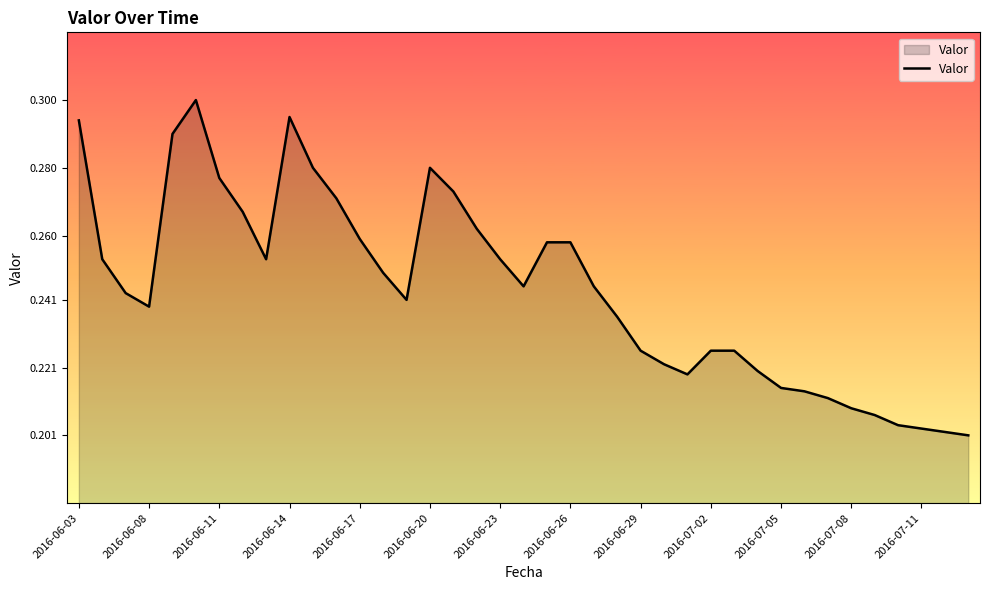

True or false: the data has more than 0 interior local peaks.

True